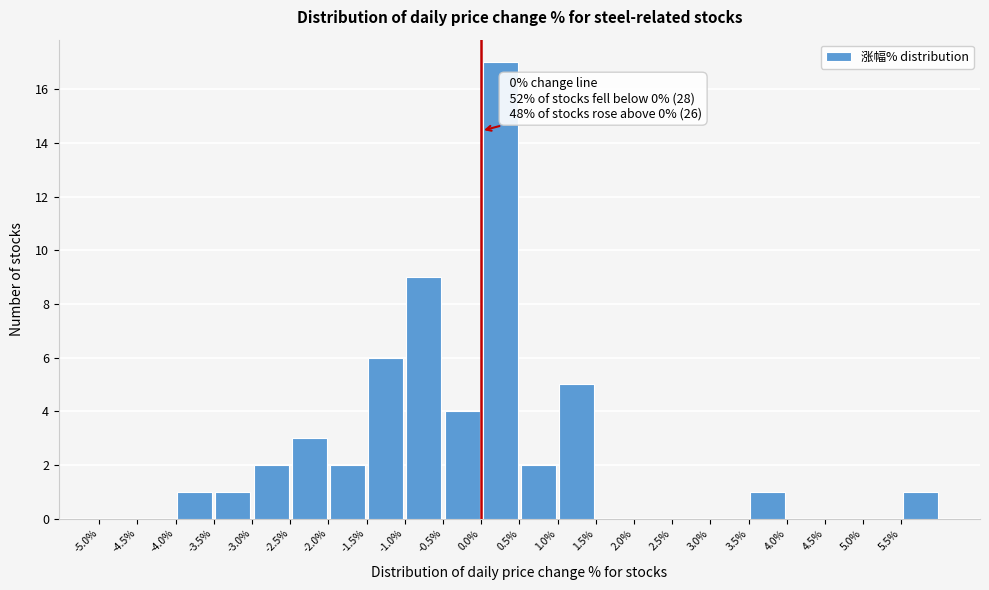

Which range on the x-axis has the tallest bar?

0.0 to 0.5